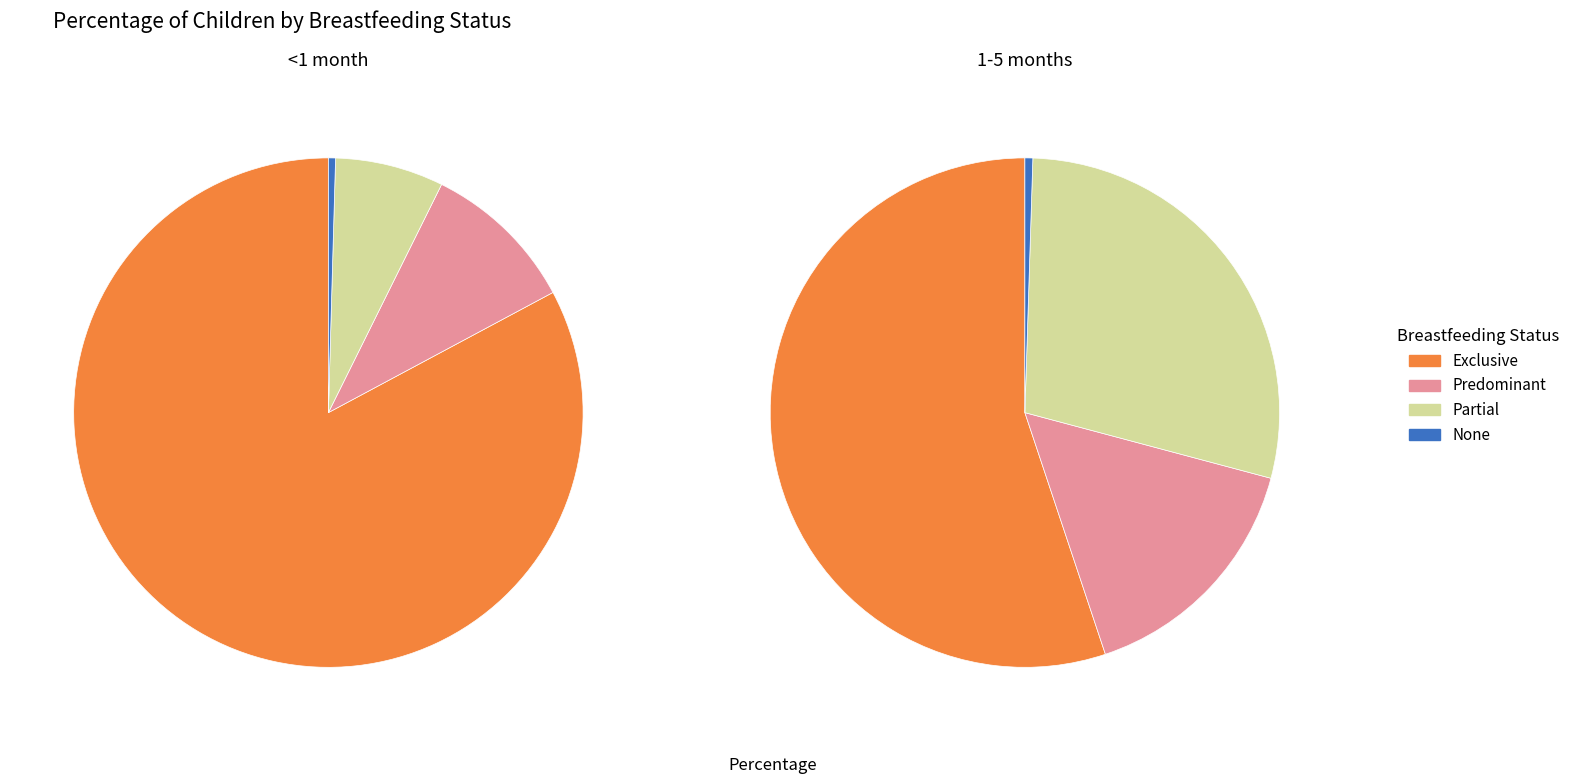

Which category has the biggest portion of the pie?

Exclusive